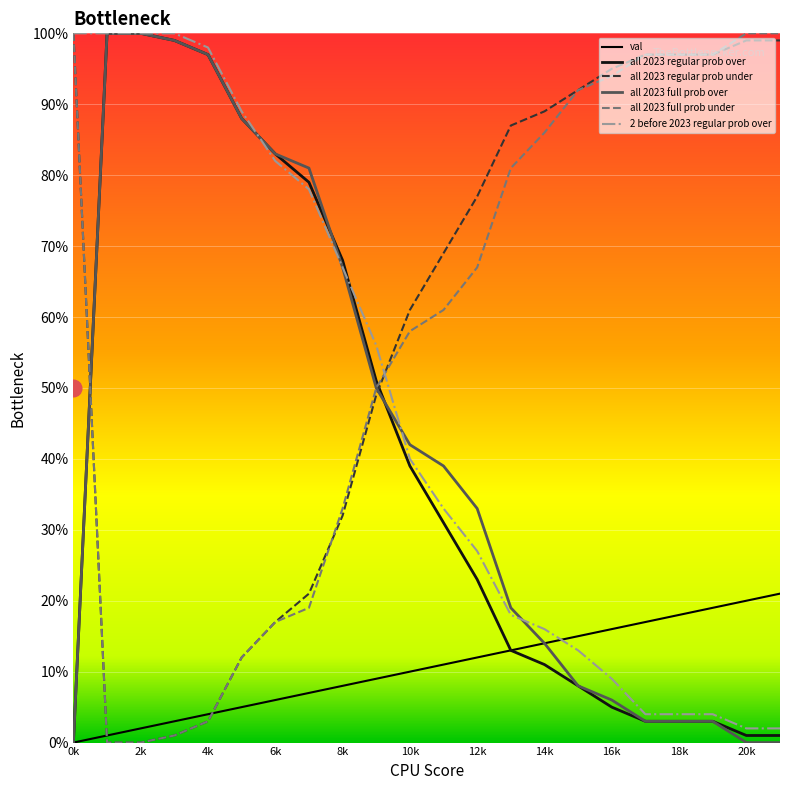

True or false: all 2023 full prob under has more than 1 points higher than both neighbors.

False